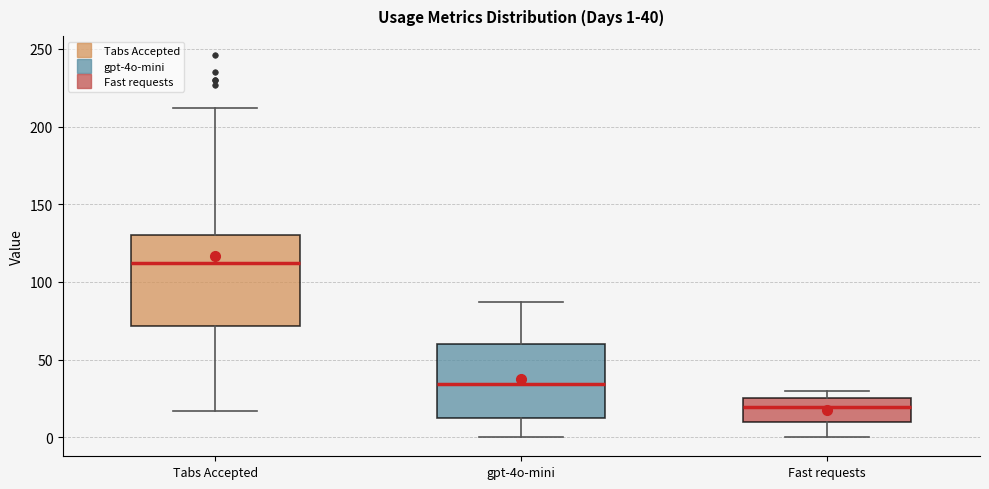

Which box's median line is the lowest?

Fast requests